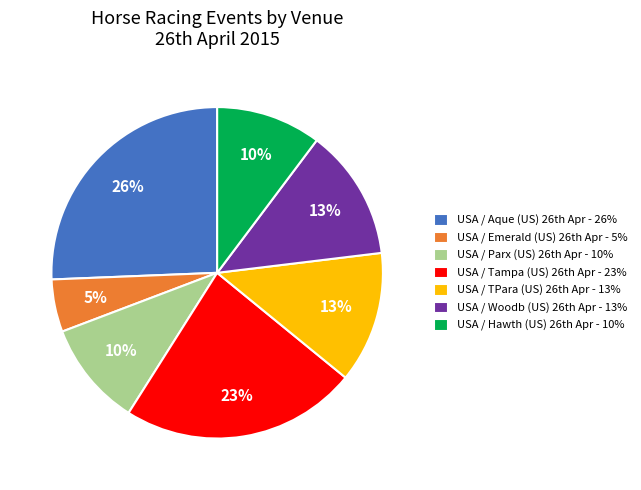

What is the smallest slice in the pie chart?

USA / Emerald (US) 26th Apr